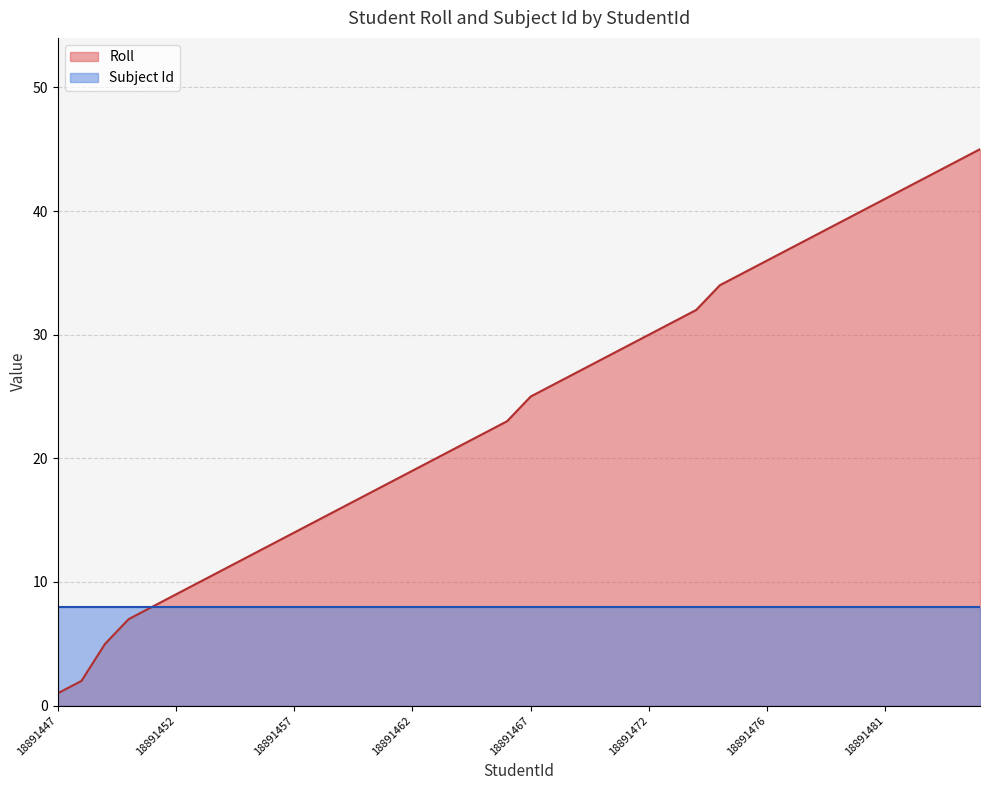

Is it true that the value at 18891460 is 17?

True